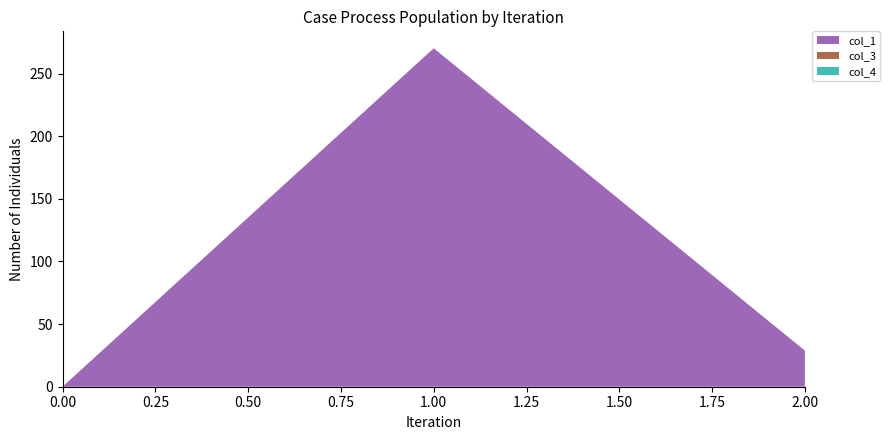

Reading left to right, transcribe all the data shown in this chart.

col_1: 0.0	270.2	28.8
col_3: 0.0	0.0	0.0
col_4: 0.0	0.0	0.0